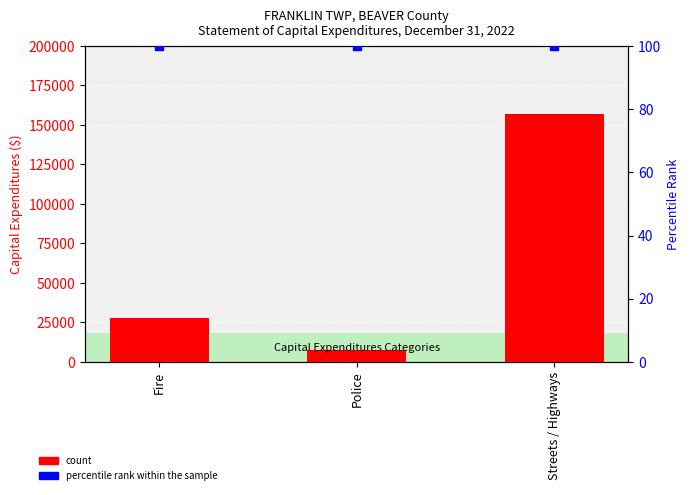

At how many categories does at least one series exceed 122109?

1